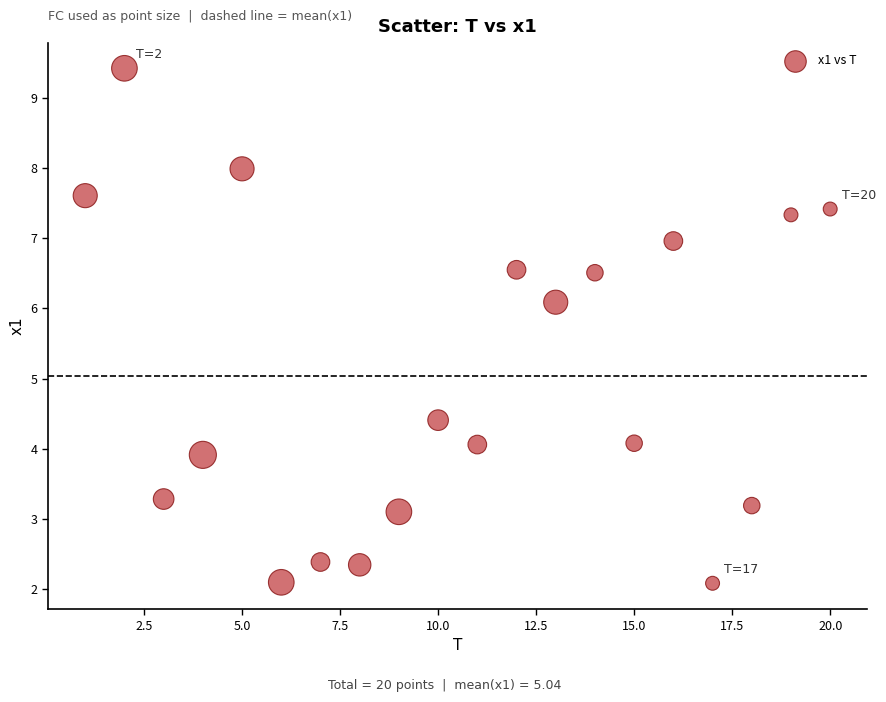

What Y value in the scatter plot is closest to 5?

4.4